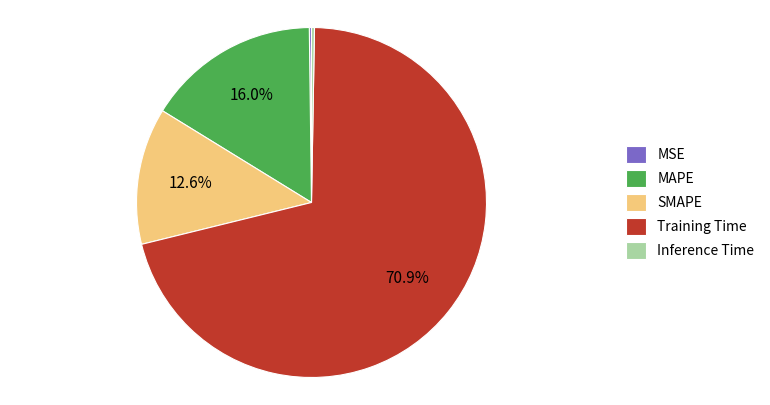

How much of the chart is everything except Training Time?

29.1%